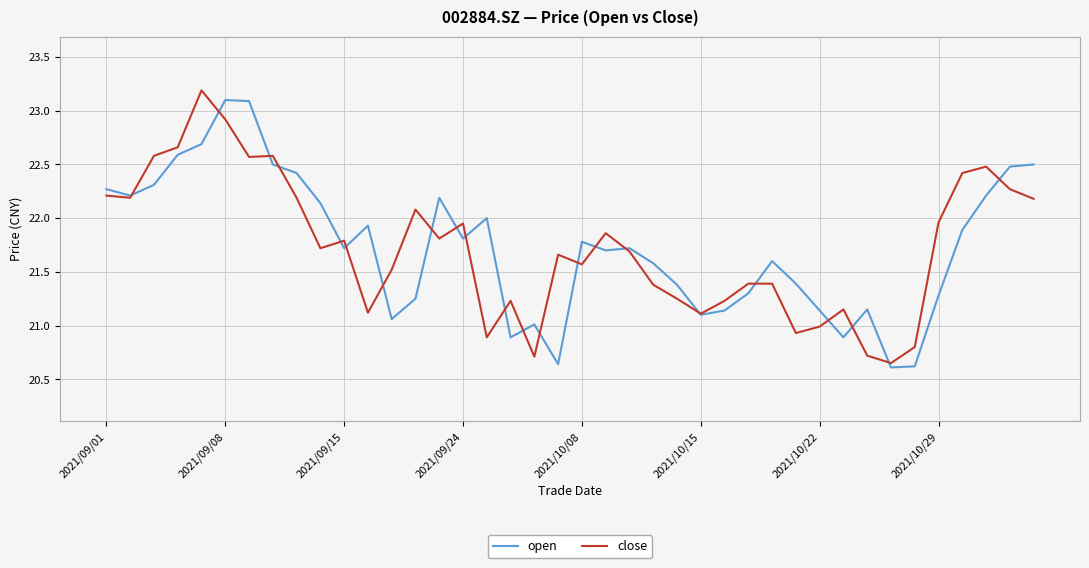

What are all the series names shown in the legend?

open, close